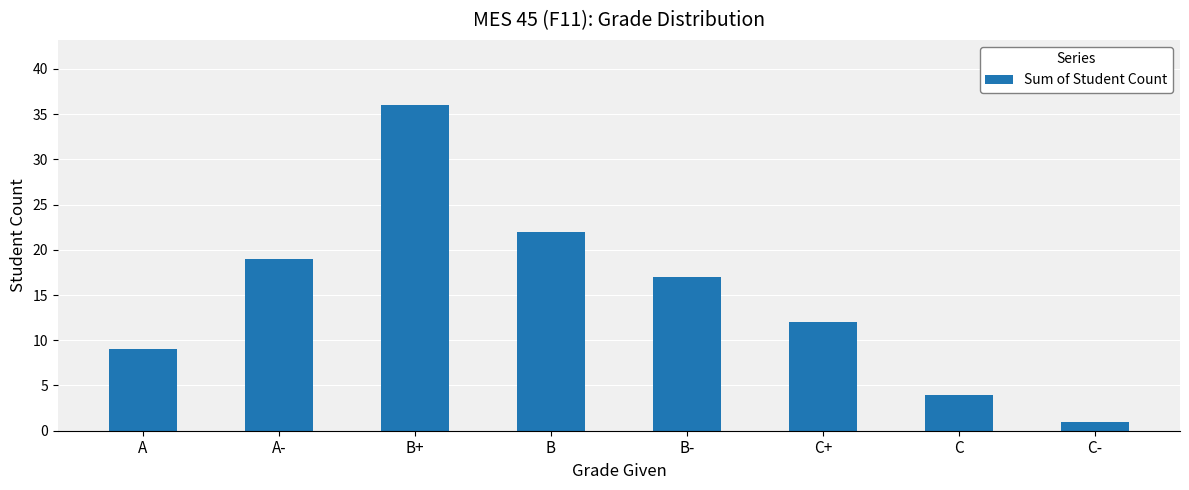

What is the change in value from A to B-?

+8